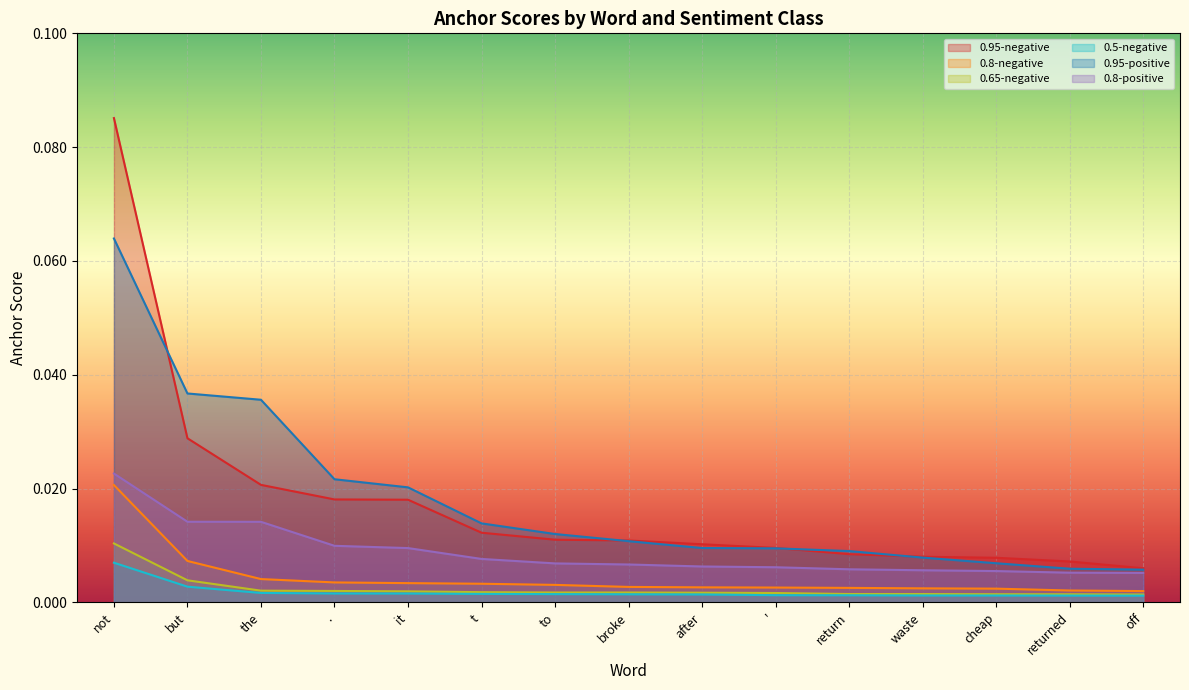

How many series are shown in this chart?

6